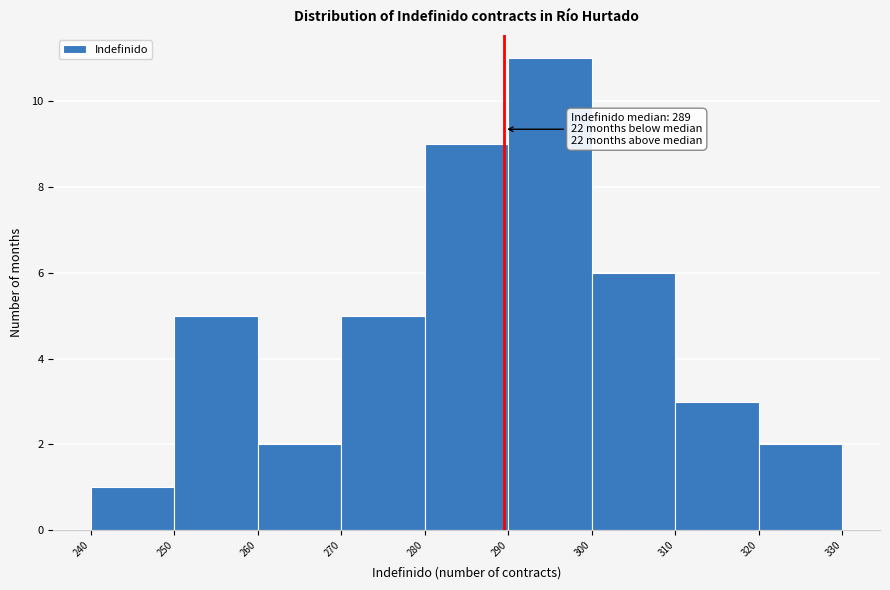

Which range on the x-axis has the tallest bar?

290 to 300